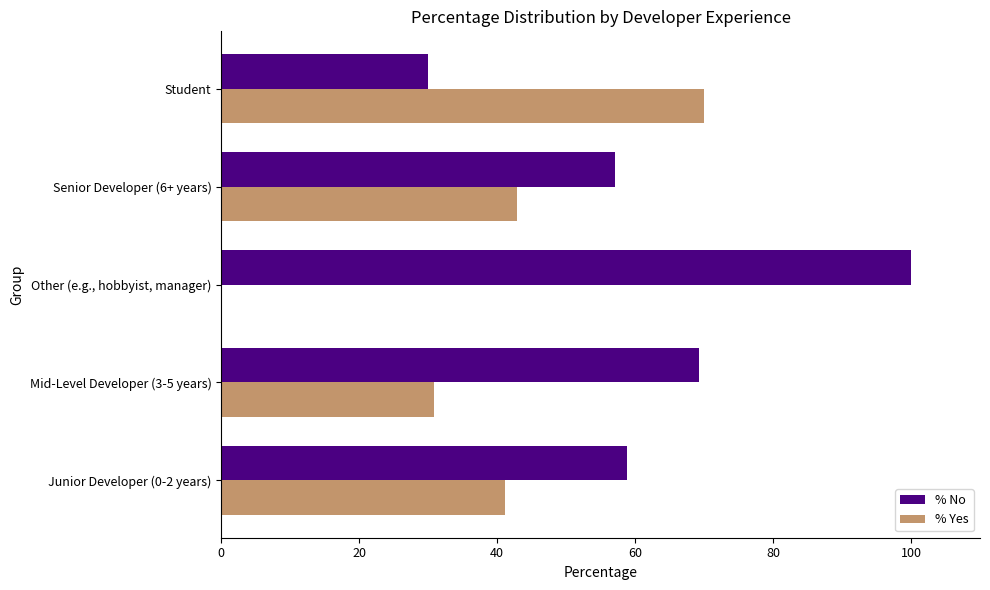

Which series has the largest total across all categories?

% No